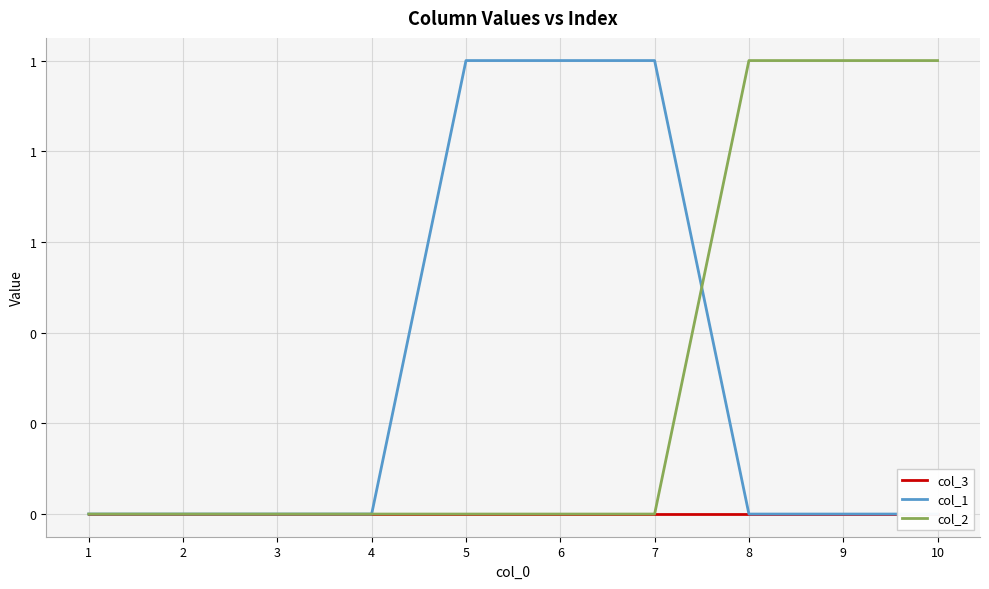

At which label does col_1 reach its peak?

5